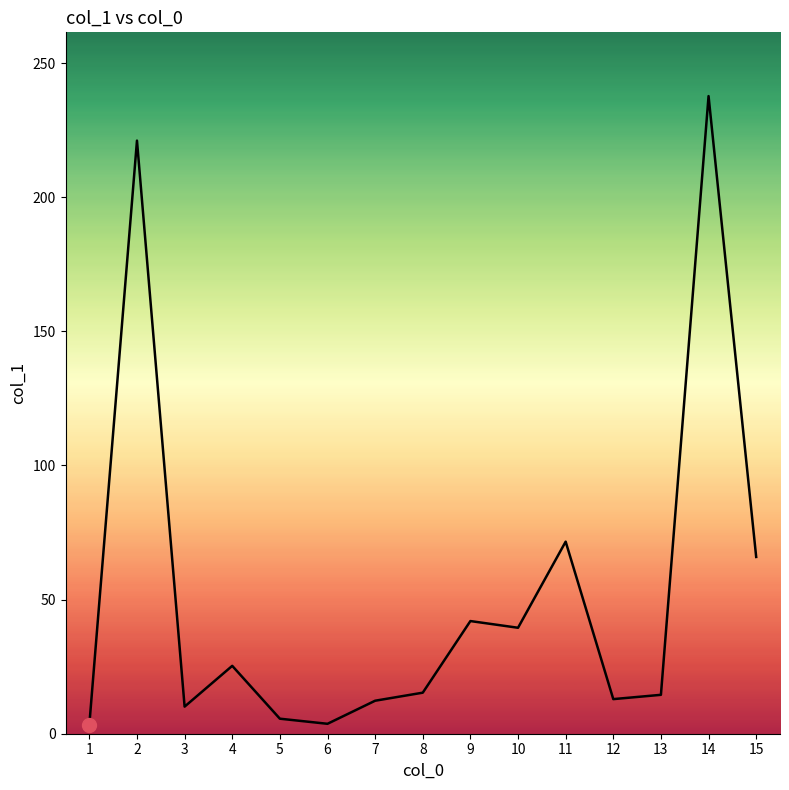

Between 8 and 1, which is larger?

8